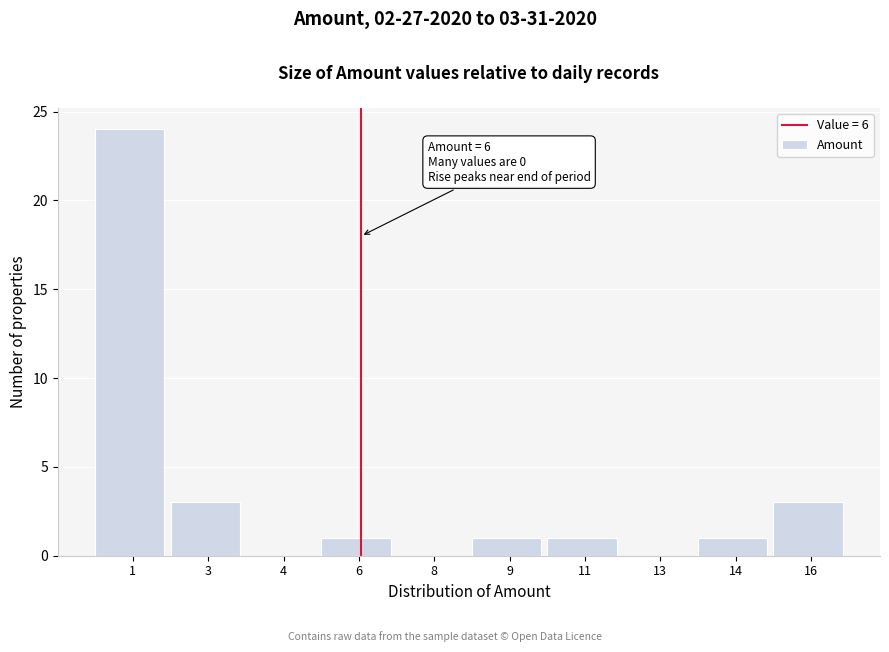

Reading left to right, list all the values displayed in this chart.

1=24	3=3	4=0	6=1	8=0	9=1	11=1	13=0	14=1	16=3